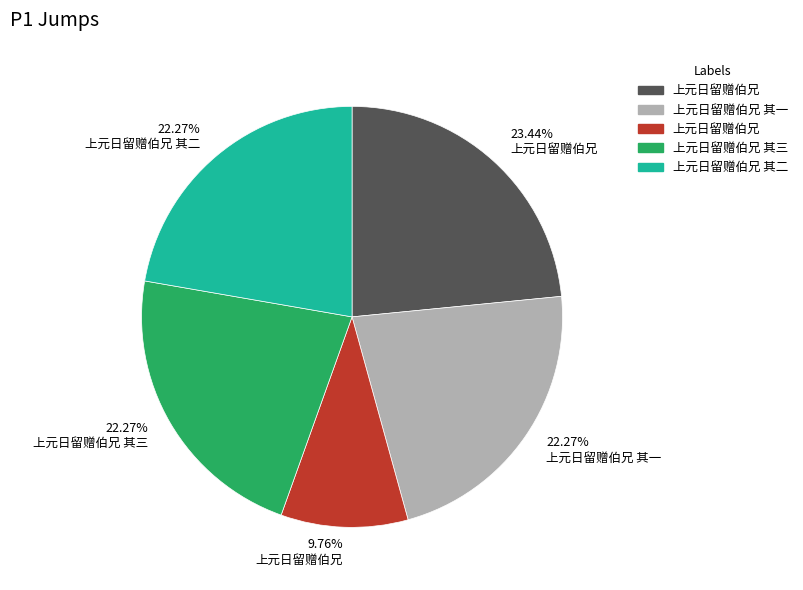

Is there a majority slice in this chart?

No